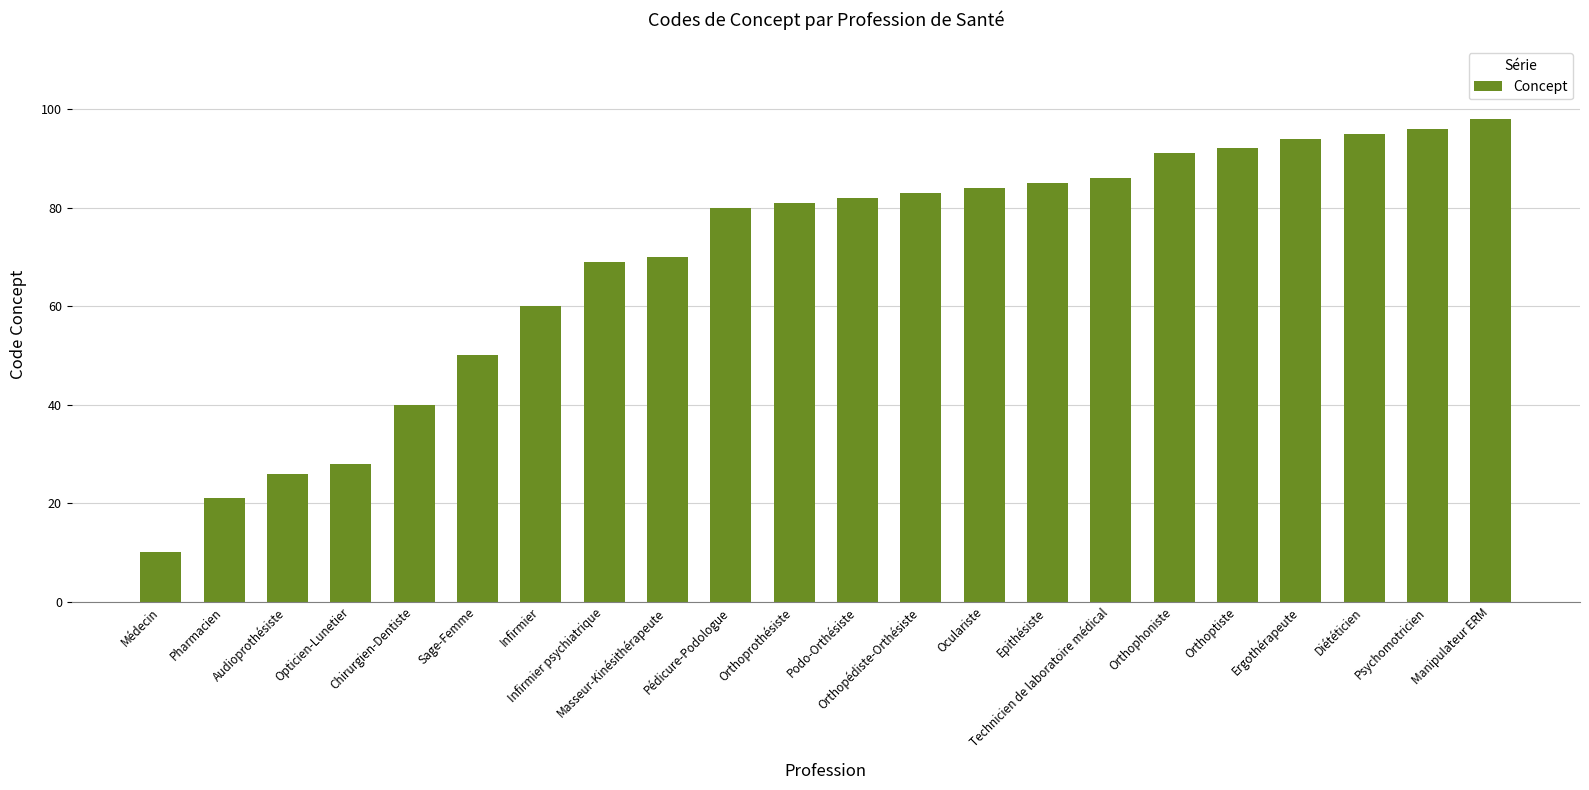

What is the label of the 7th bar from the right?

Technicien de laboratoire médical